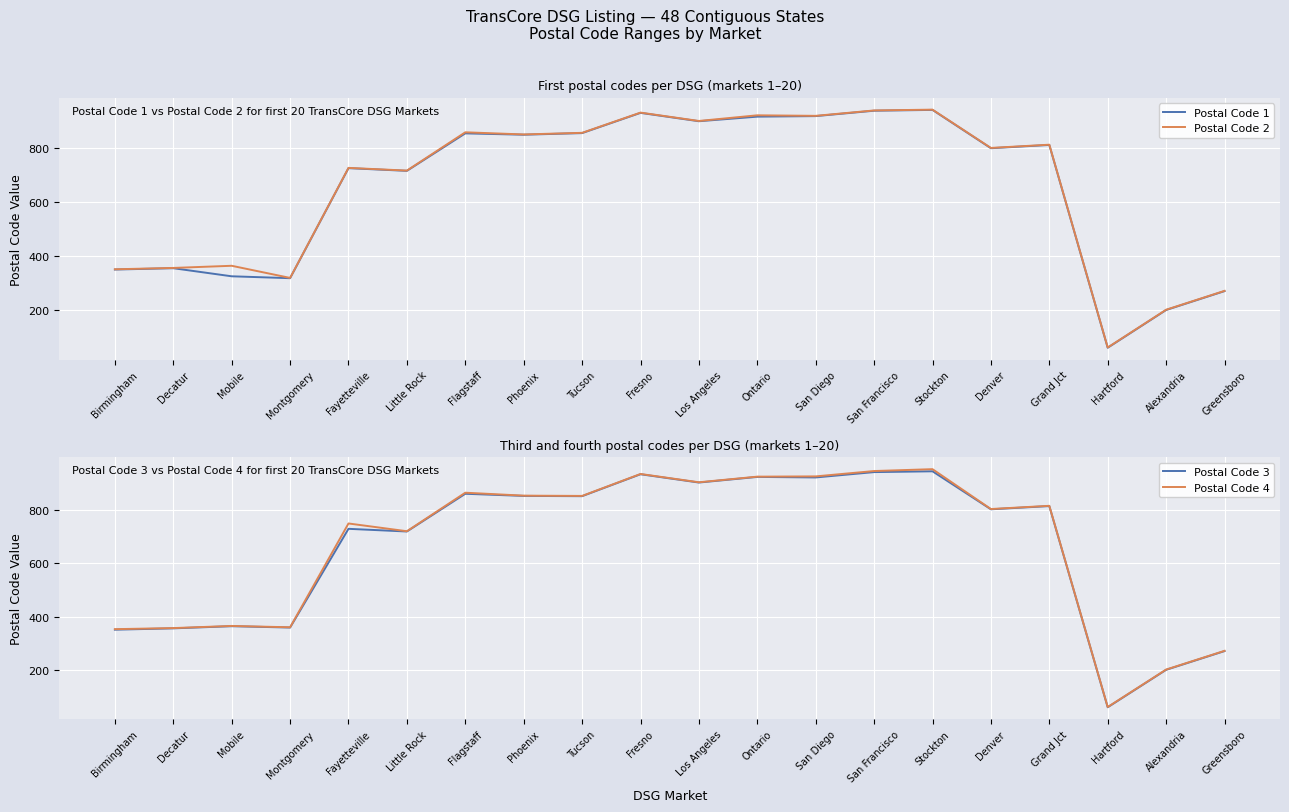

What is the lowest value of the Postal Code 4 series?

63